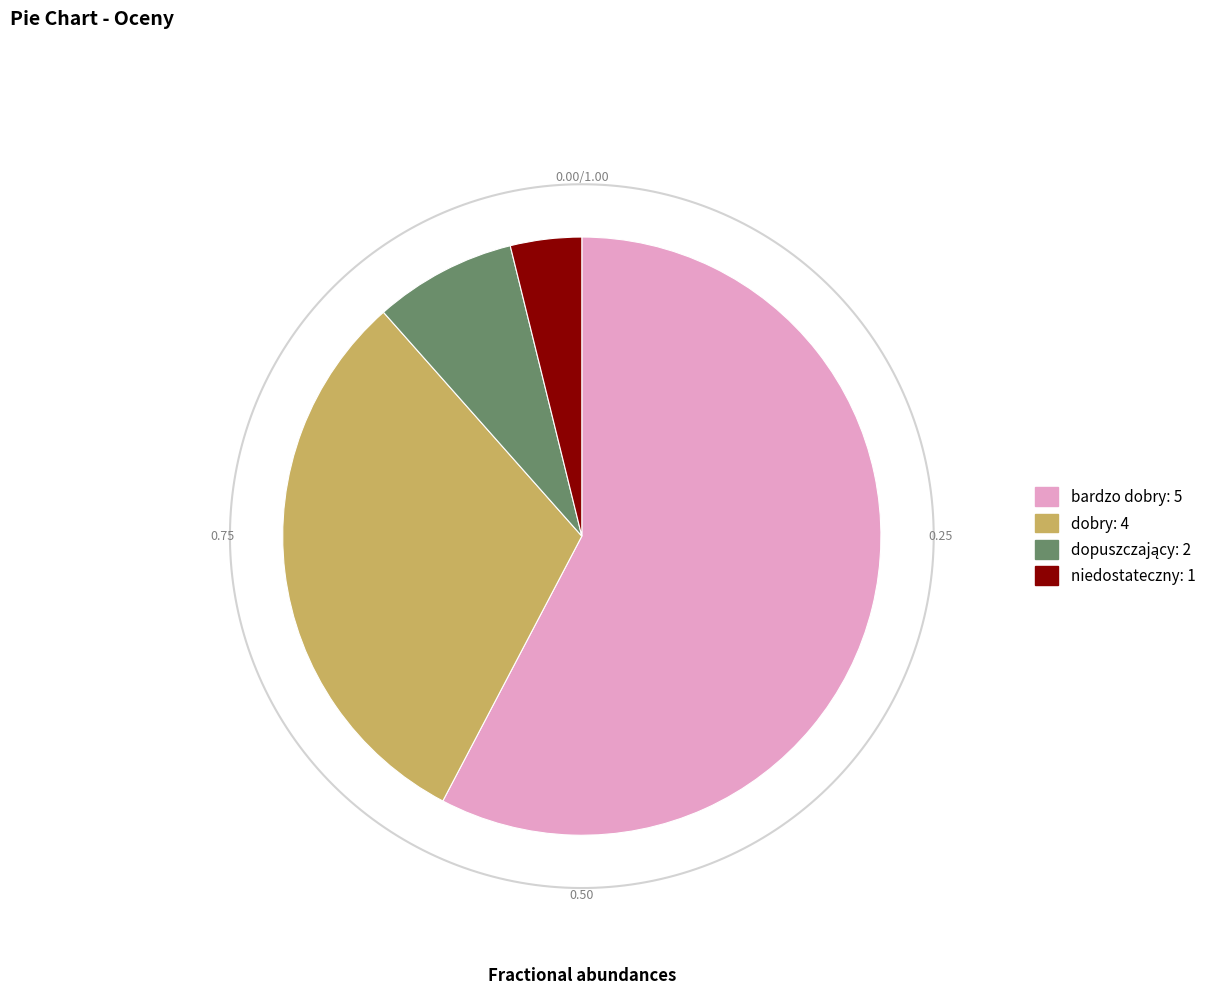

Which has a higher value, niedostateczny: 1 or bardzo dobry: 5?

bardzo dobry: 5